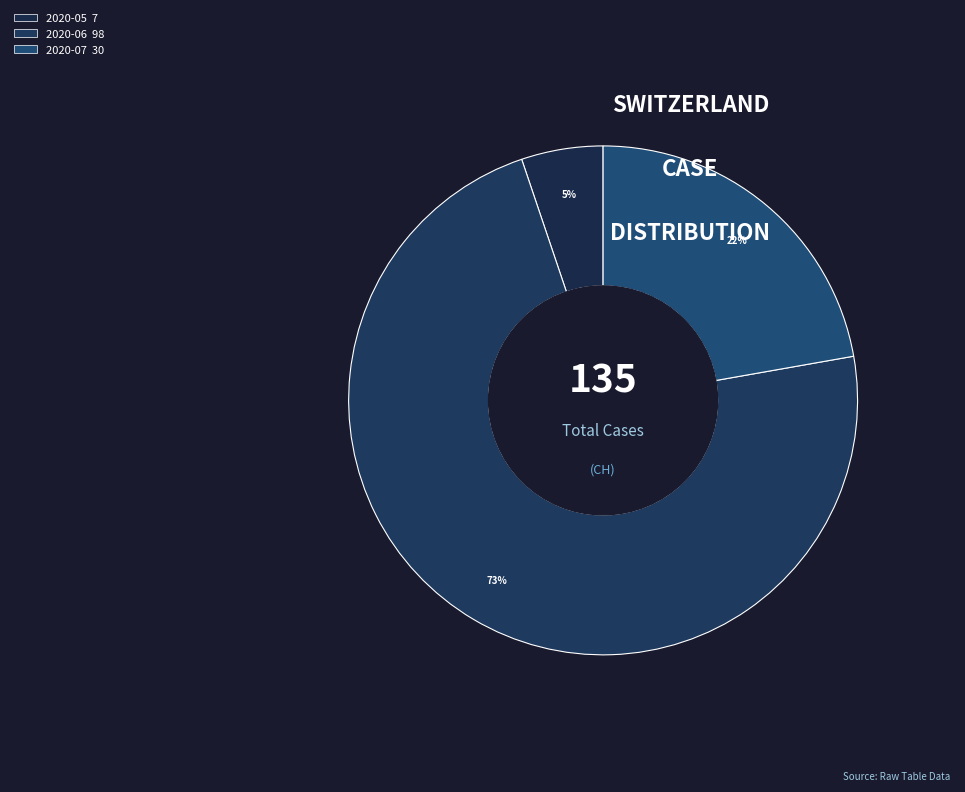

How many segments does this pie chart have?

3